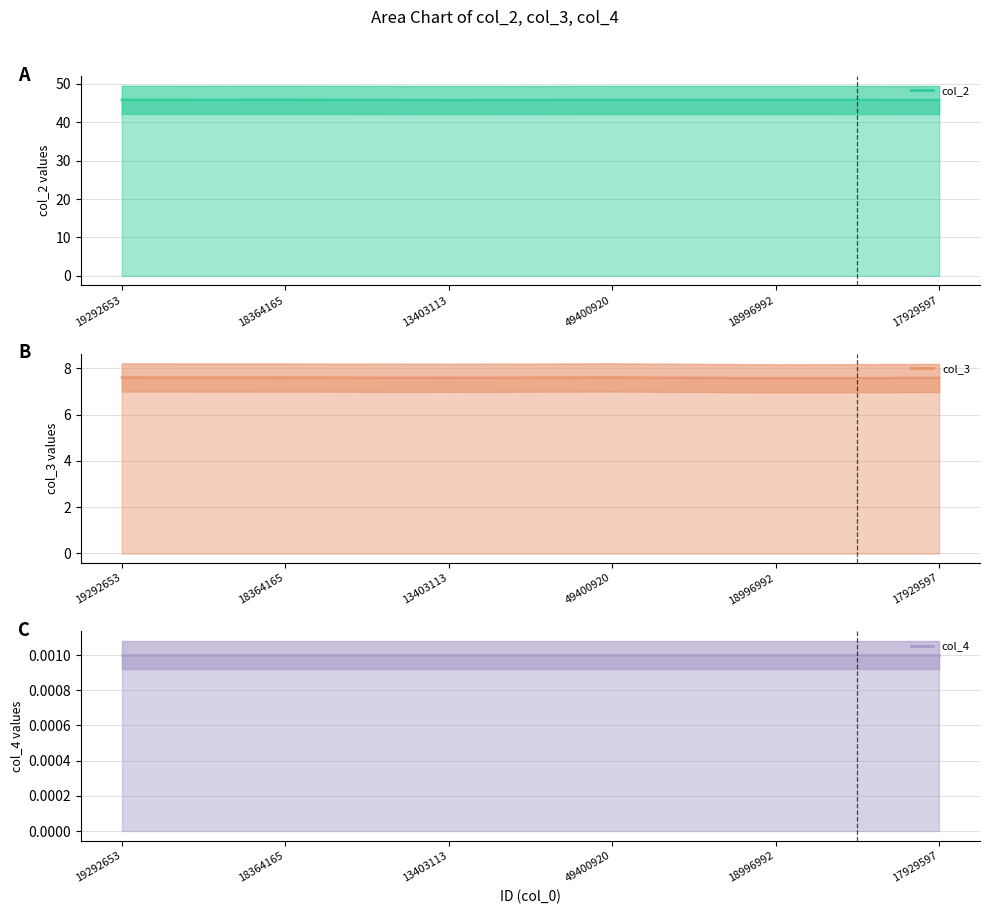

At how many categories does at least one series exceed 33?

6